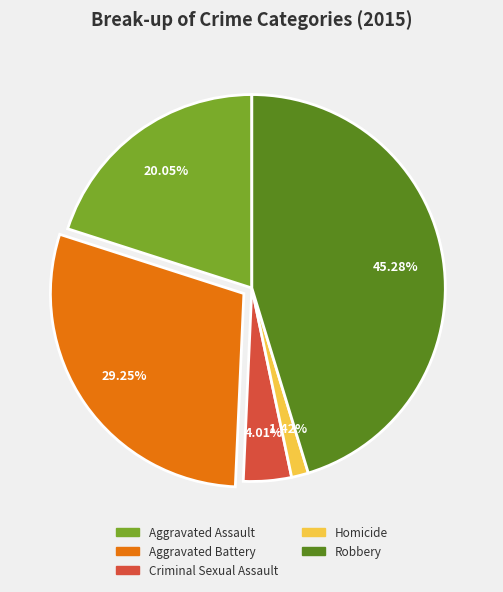

Rank the categories by value from highest to lowest.

Robbery, Aggravated Battery, Aggravated Assault, Criminal Sexual Assault, Homicide